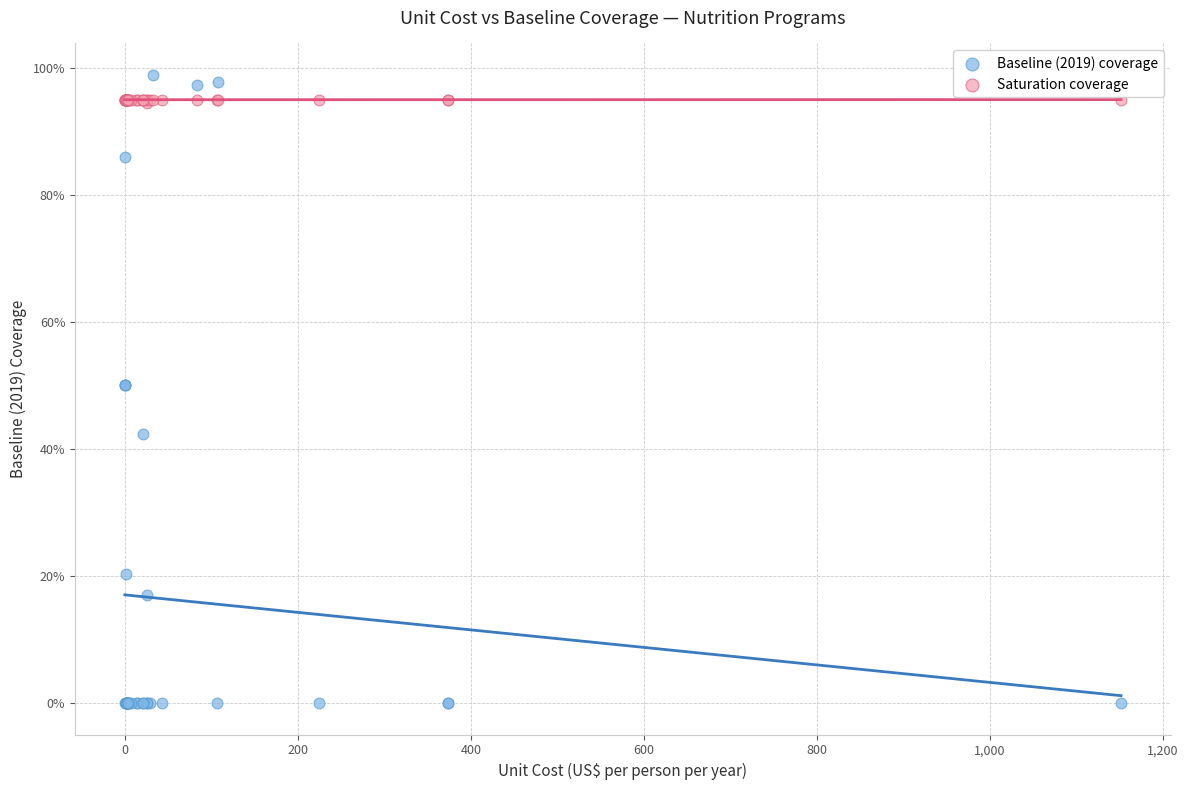

What are all the series names shown in the legend?

Baseline (2019) coverage, Saturation coverage